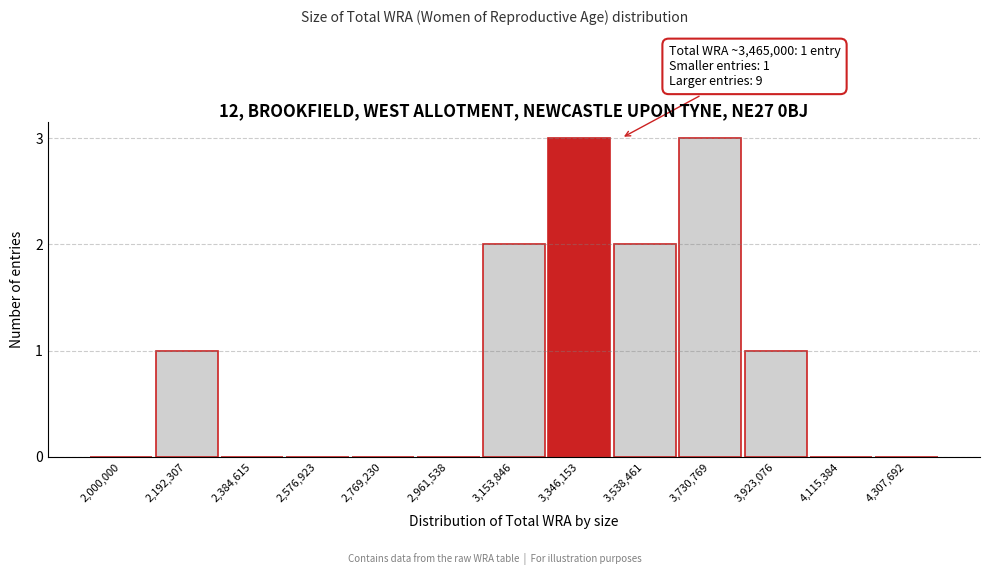

Reading left to right, extract all data points from this chart.

2,000,000=0	2,192,307=1	2,384,615=0	2,576,923=0	2,769,230=0	2,961,538=0	3,153,846=2	3,346,153=3	3,538,461=2	3,730,769=3	3,923,076=1	4,115,384=0	4,307,692=0